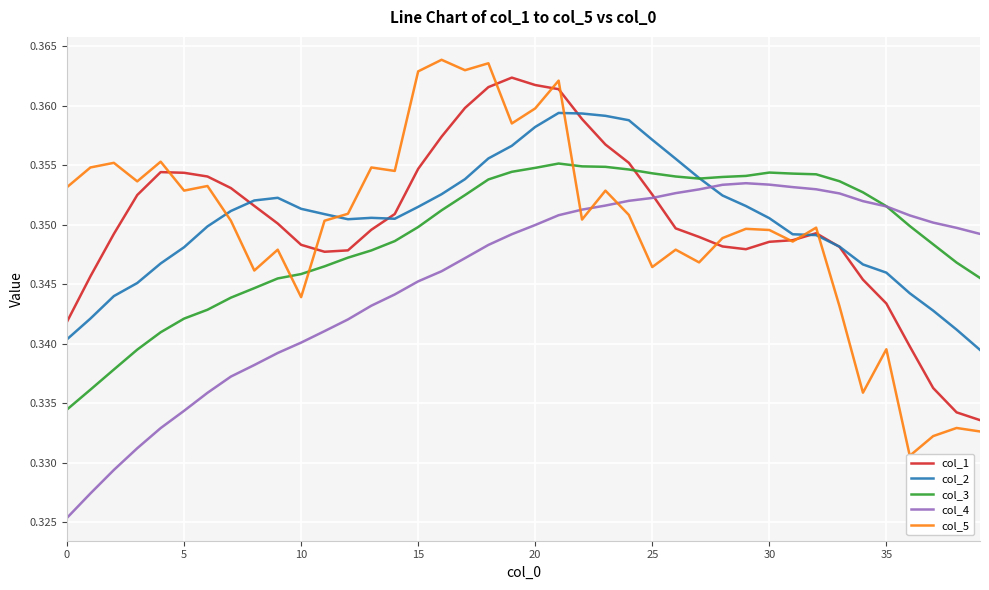

How many distinct data groups are displayed?

5